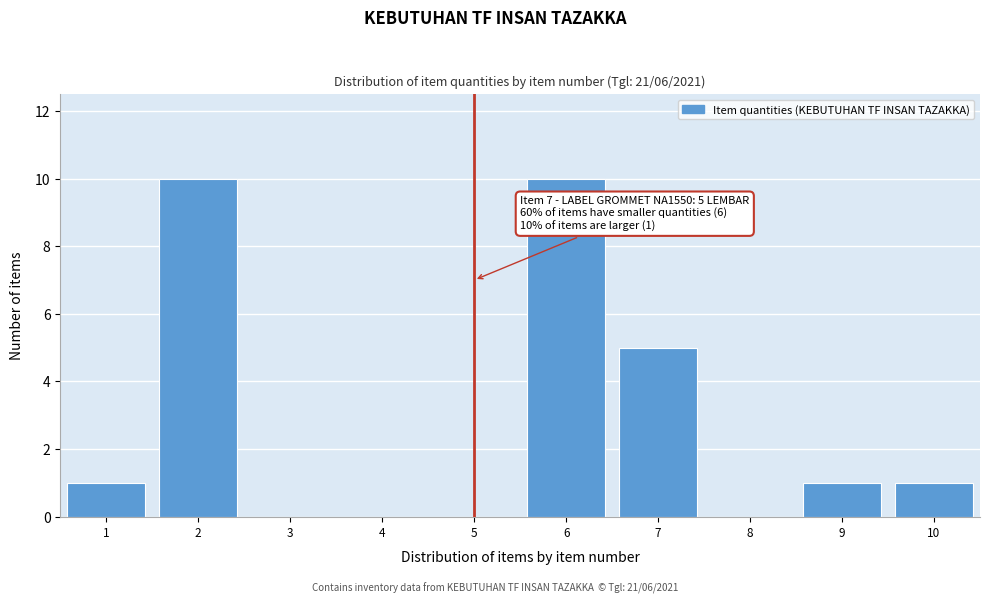

Reading right to left, extract all data points from this chart.

10=1	9=1	8=0	7=5	6=10	5=0	4=0	3=0	2=10	1=1